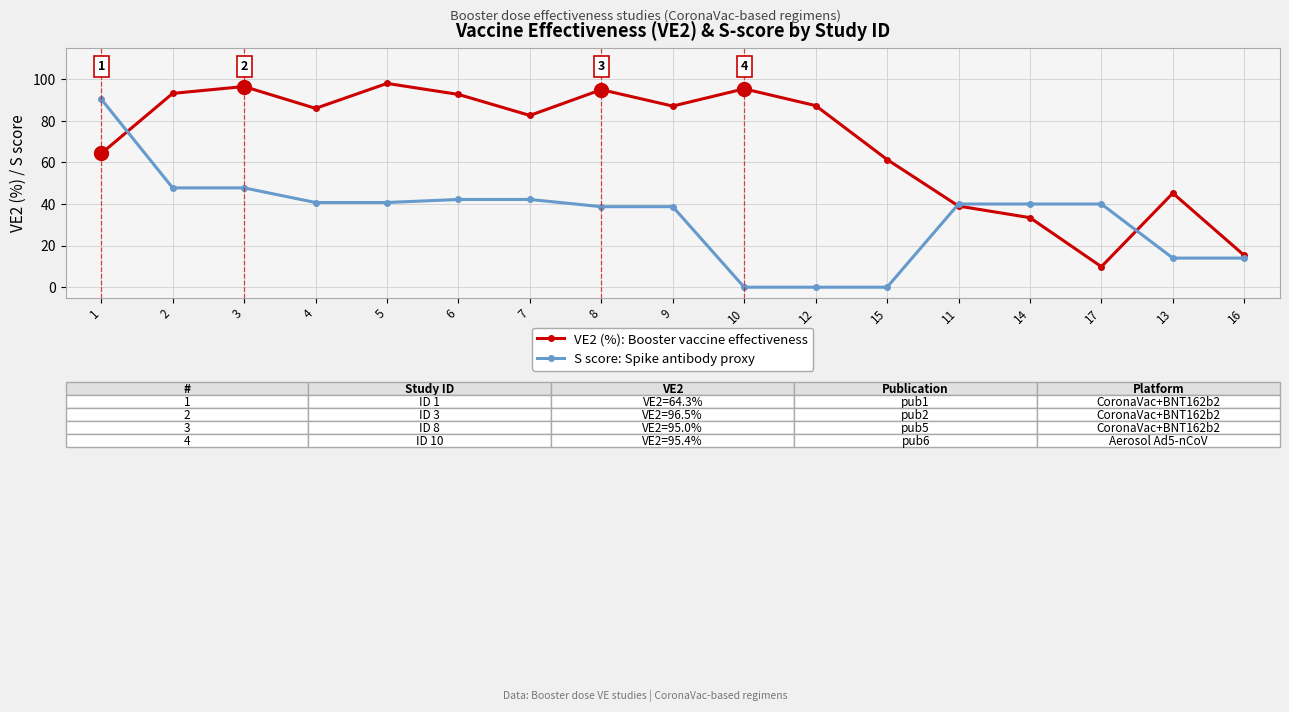

How many distinct data groups are displayed?

2